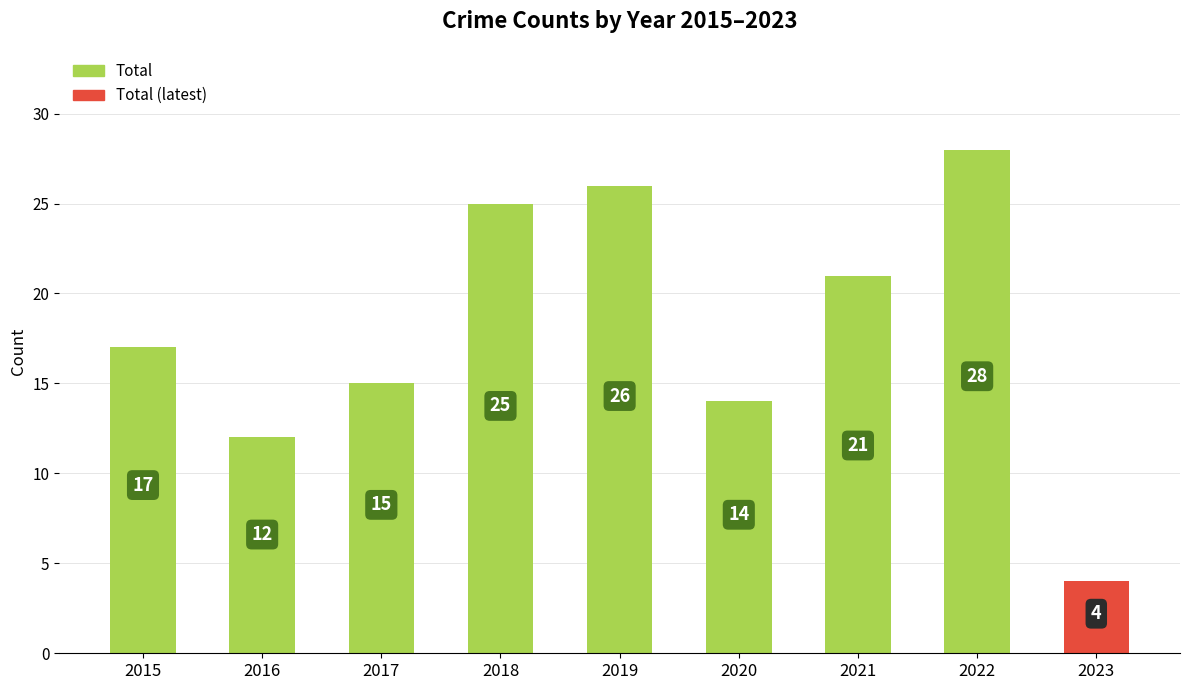

What is the smallest value displayed?

4